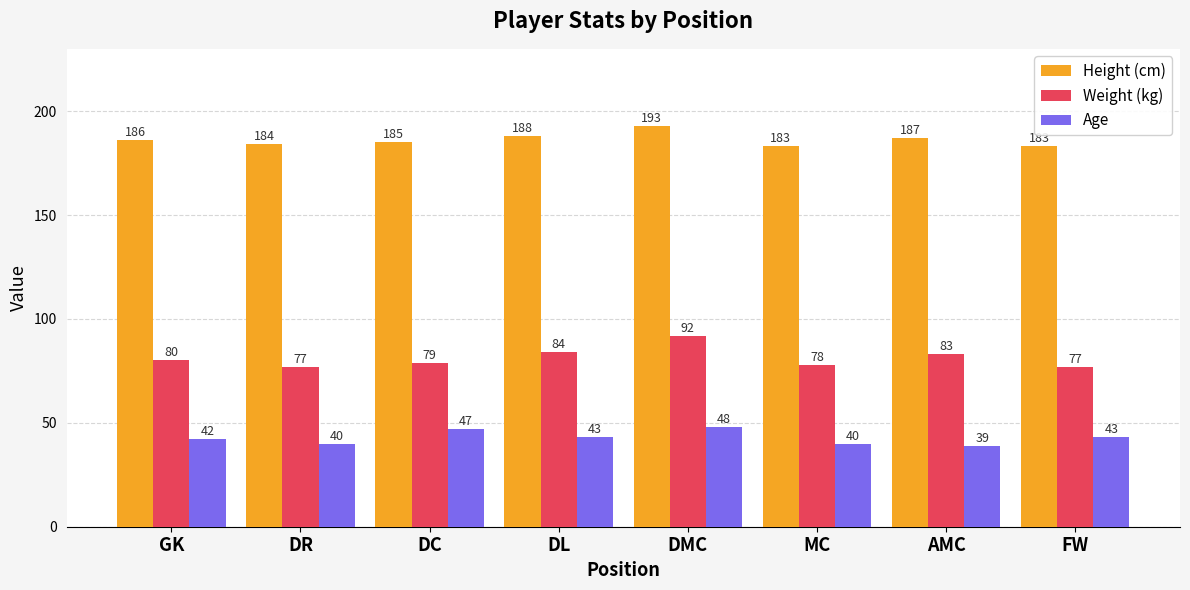

Reading left to right, transcribe all the data shown in this chart.

Height (cm): GK=186	DR=184	DC=185	DL=188	DMC=193	MC=183	AMC=187	FW=183
Weight (kg): GK=80	DR=77	DC=79	DL=84	DMC=92	MC=78	AMC=83	FW=77
Age: GK=42	DR=40	DC=47	DL=43	DMC=48	MC=40	AMC=39	FW=43